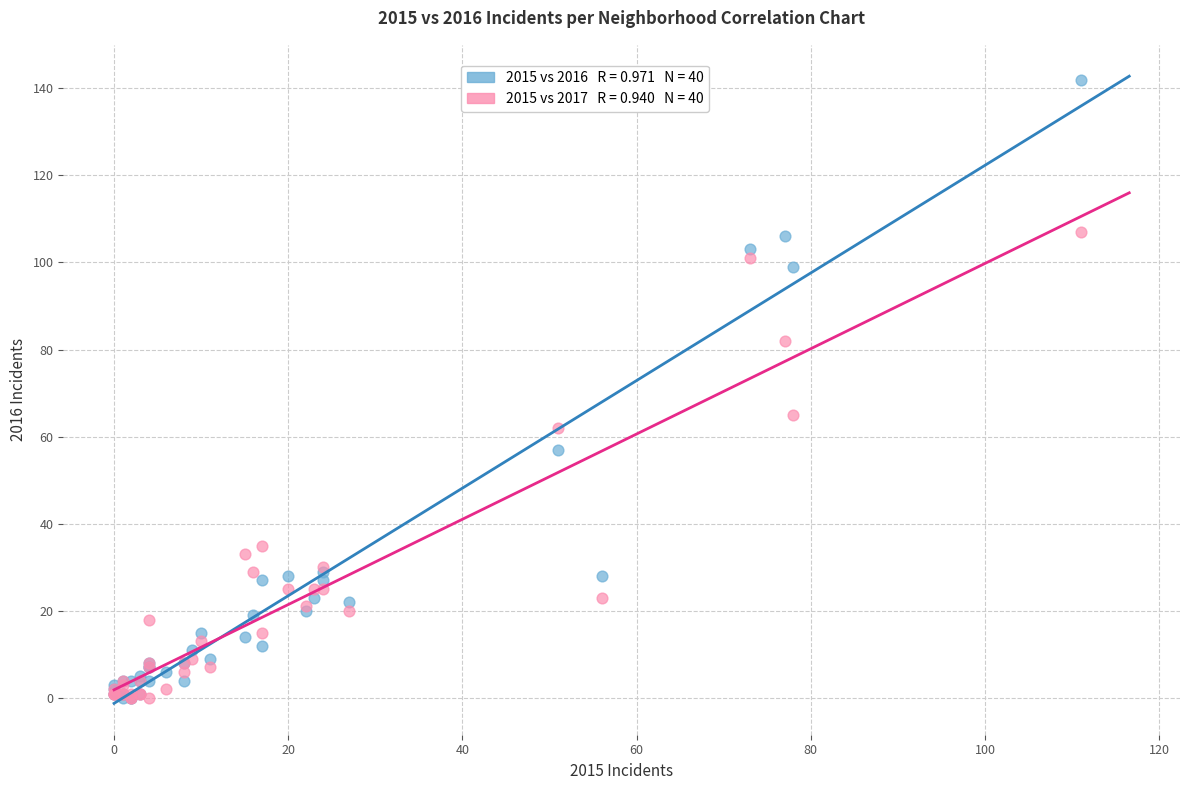

Across all series, what Y value is closest to 71?

65